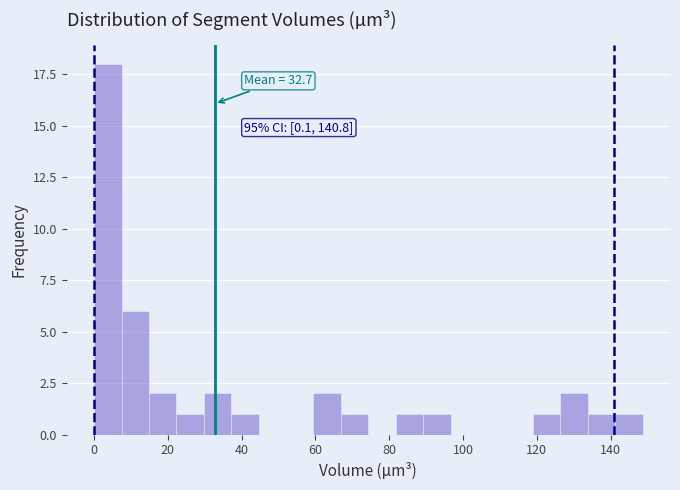

Read against the x-axis, roughly where is the centre of the tallest bar?

4